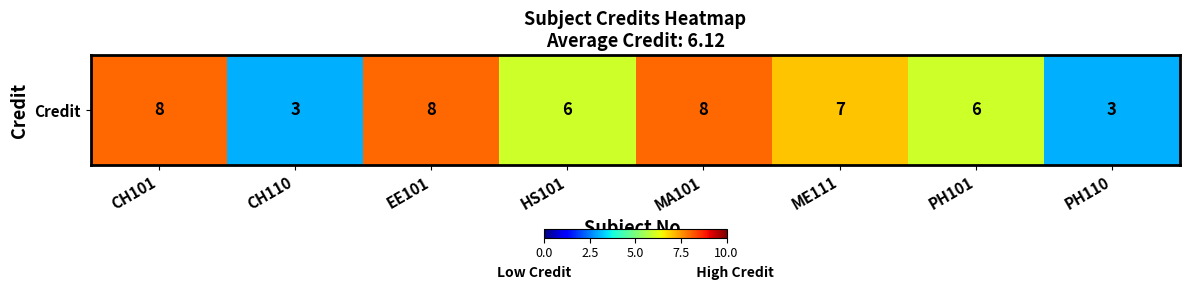

How many values are below 7?

4